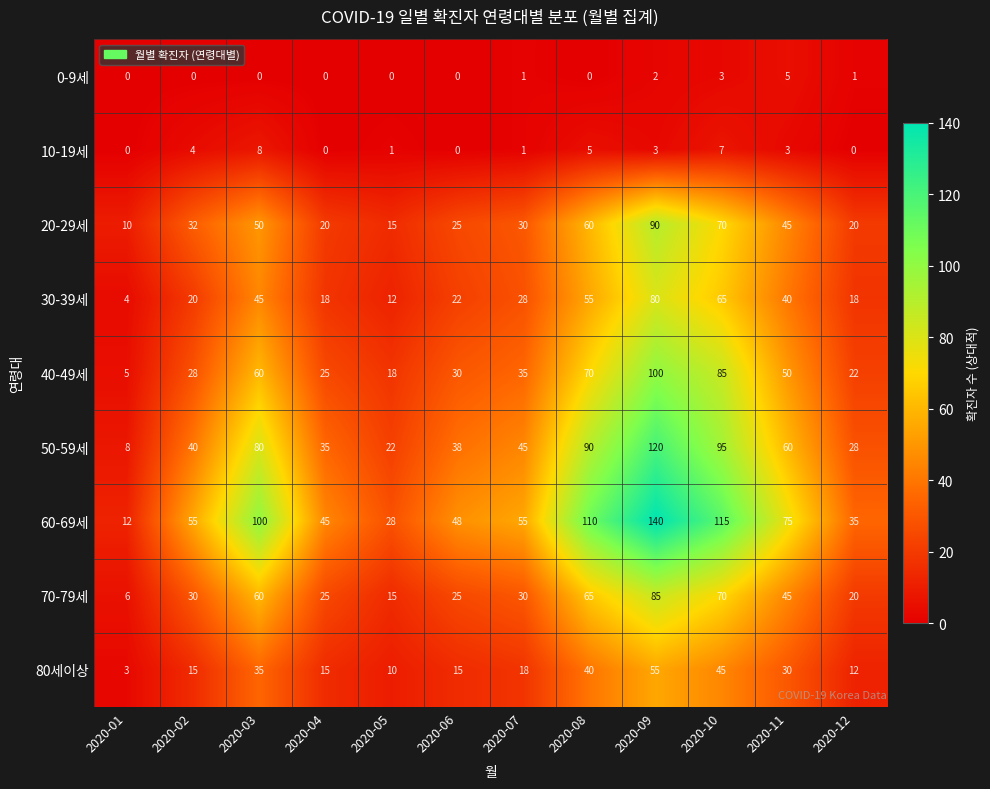

At which label does 20-29세 reach its minimum?

2020-01